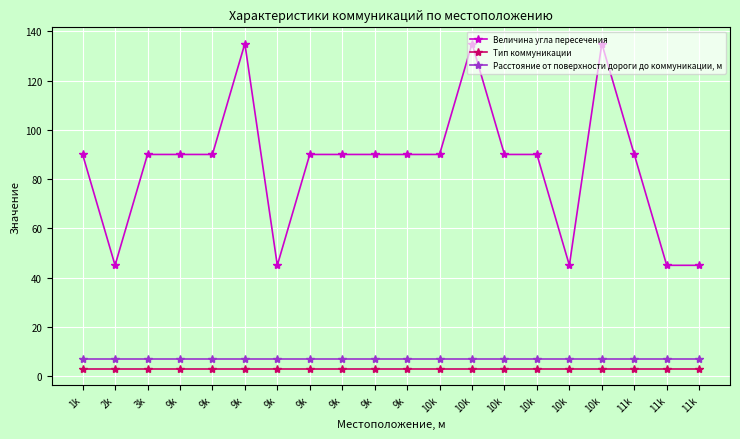

Does the chart have visible grid lines?

Yes